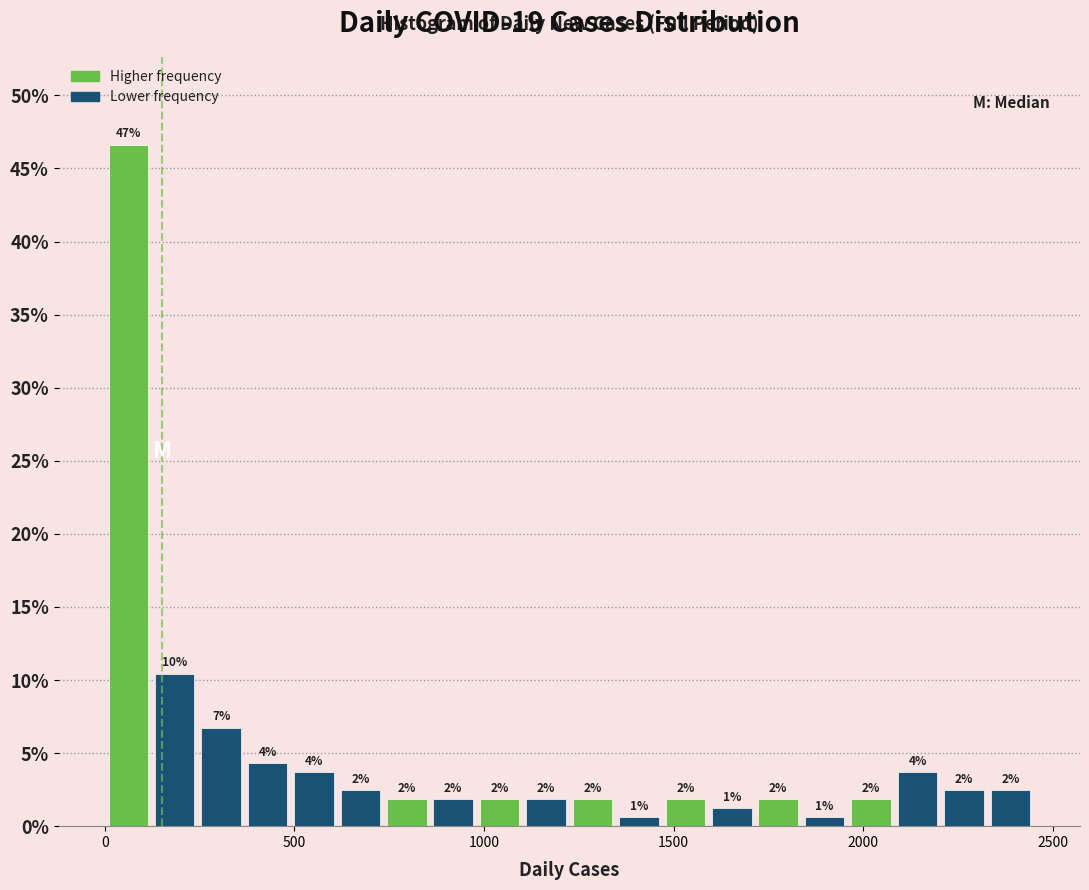

Read against the x-axis, roughly where is the centre of the tallest bar?

50